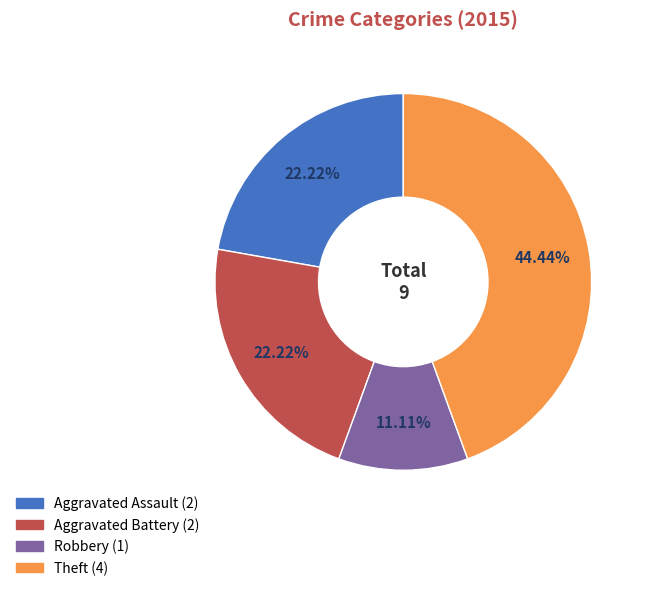

Is there any slice that represents more than half of the pie?

No